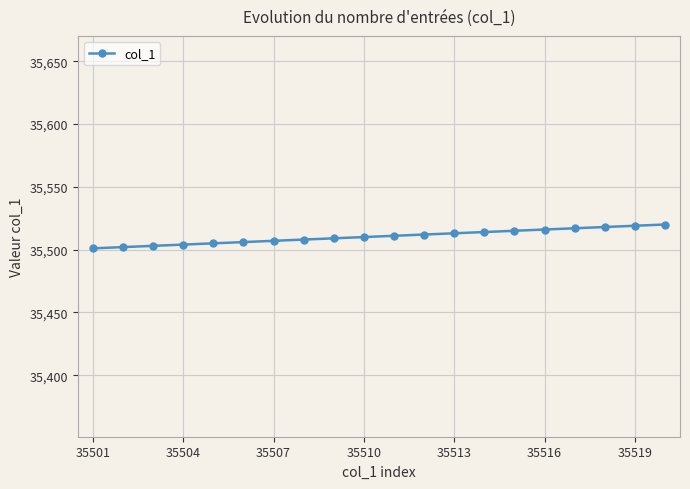

What is the smallest value displayed?

35501